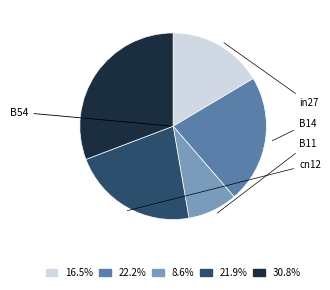

Is there a majority slice in this chart?

No